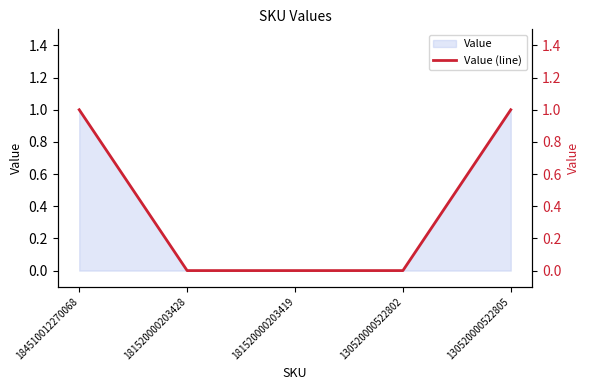

At which category does the chart reach its minimum across all series?

181520000203428